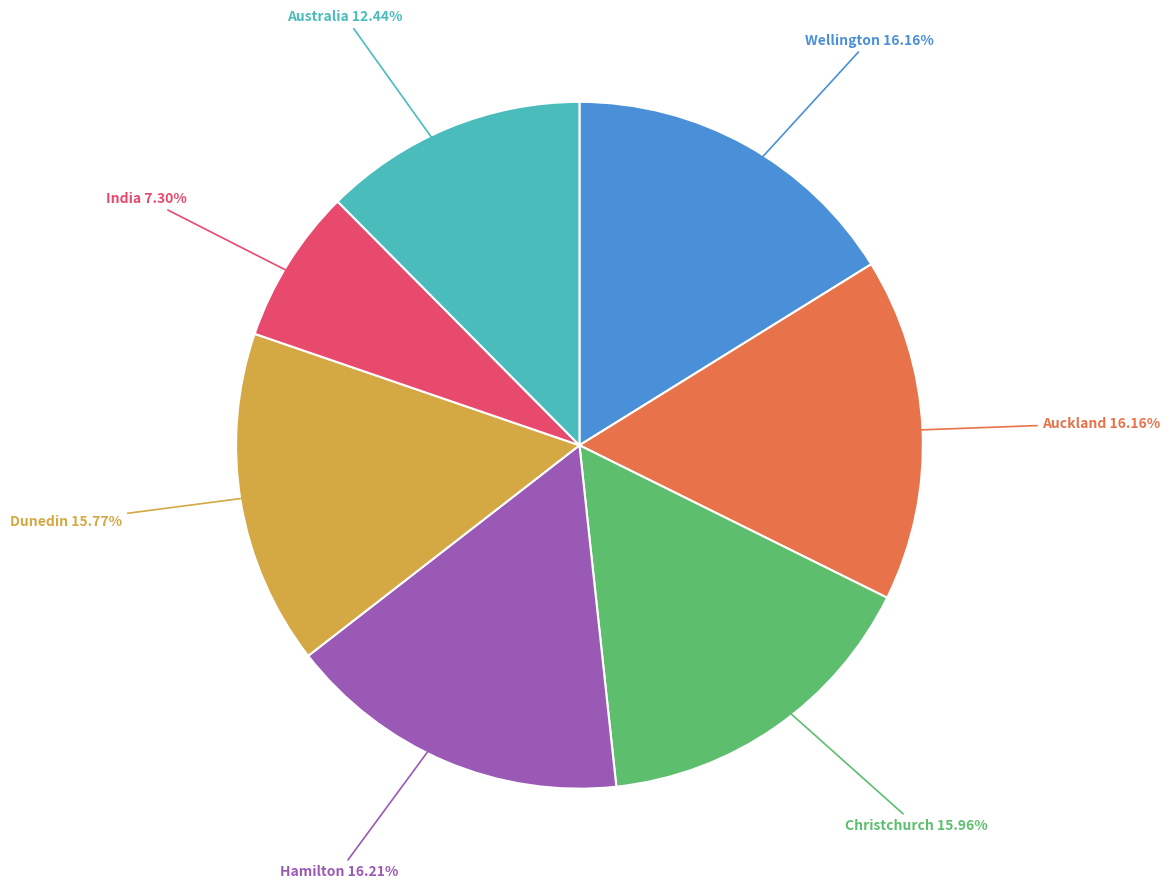

Which category has the smallest portion of the pie?

India